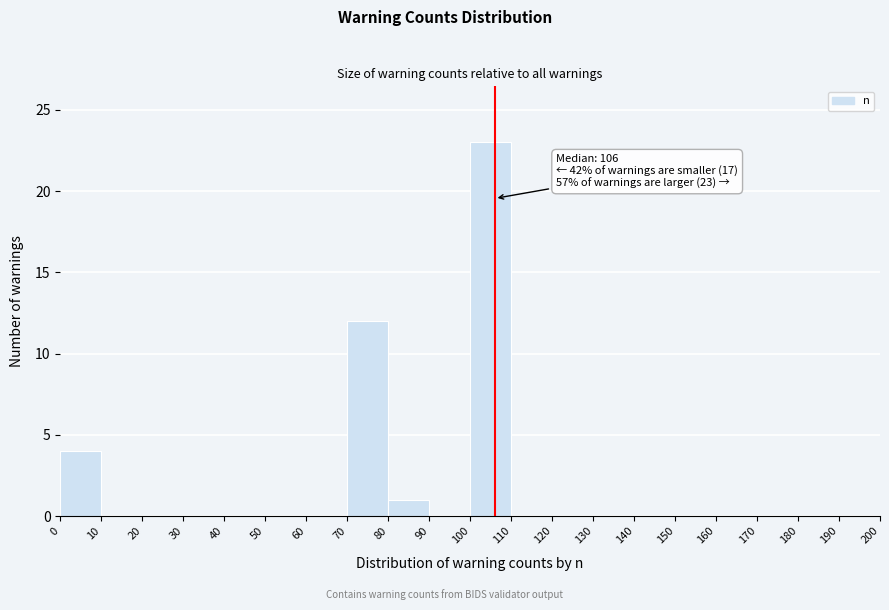

Over which range of the x-axis is the bar tallest?

100 to 110